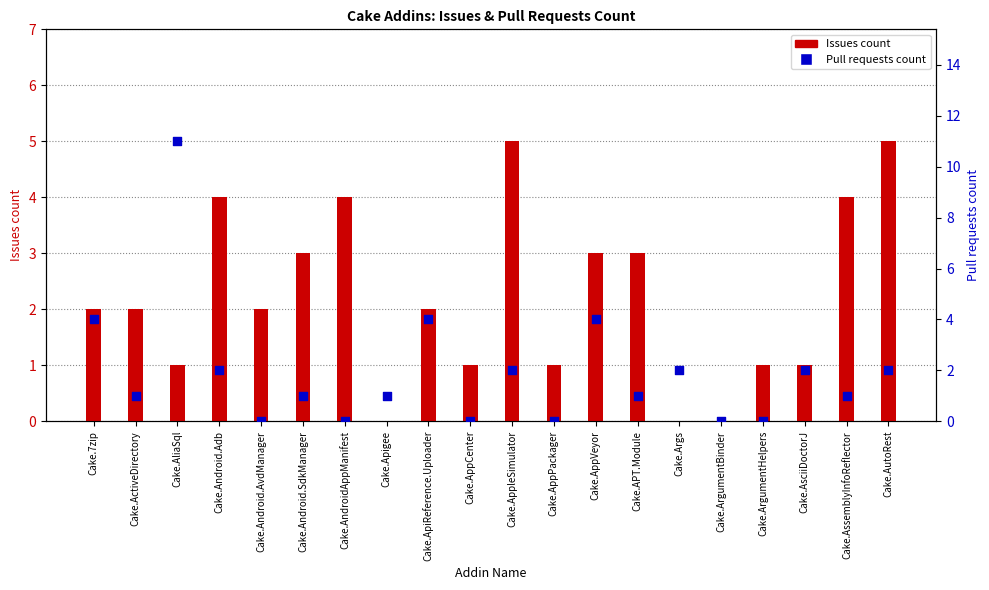

Which series has the largest total across all categories?

Issues count